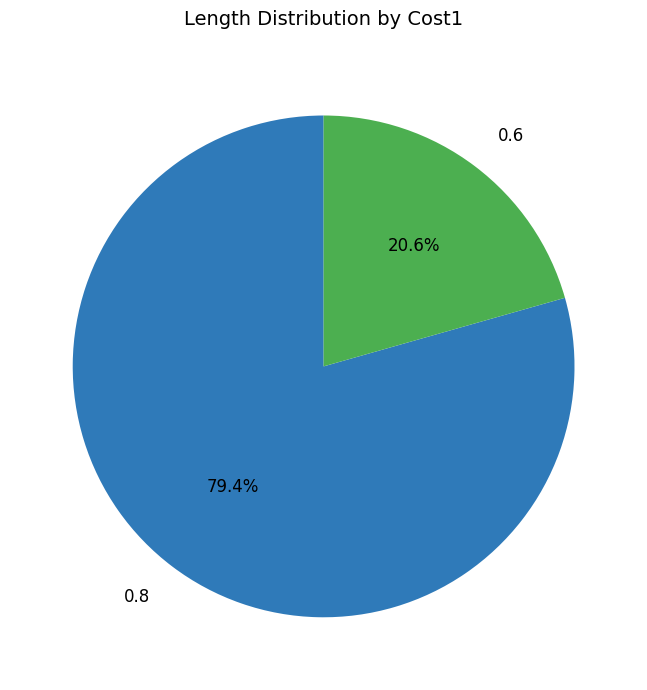

Which slice is the largest?

0.8